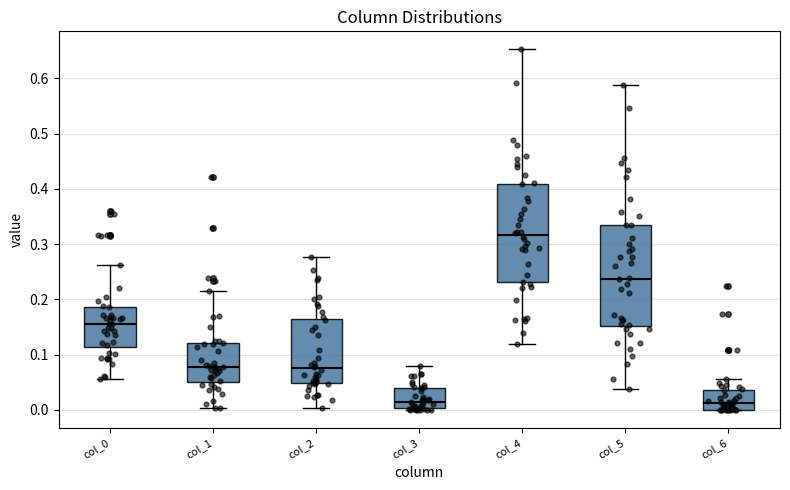

Where is the upper edge of the box for col_3 on the y-axis? The values are not printed on the chart, so give them approximately, as read against the axis.

0.04